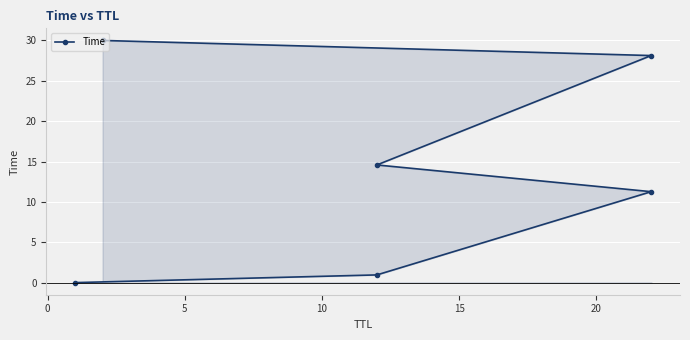

True or false: the data has more than 1 interior local peaks.

False